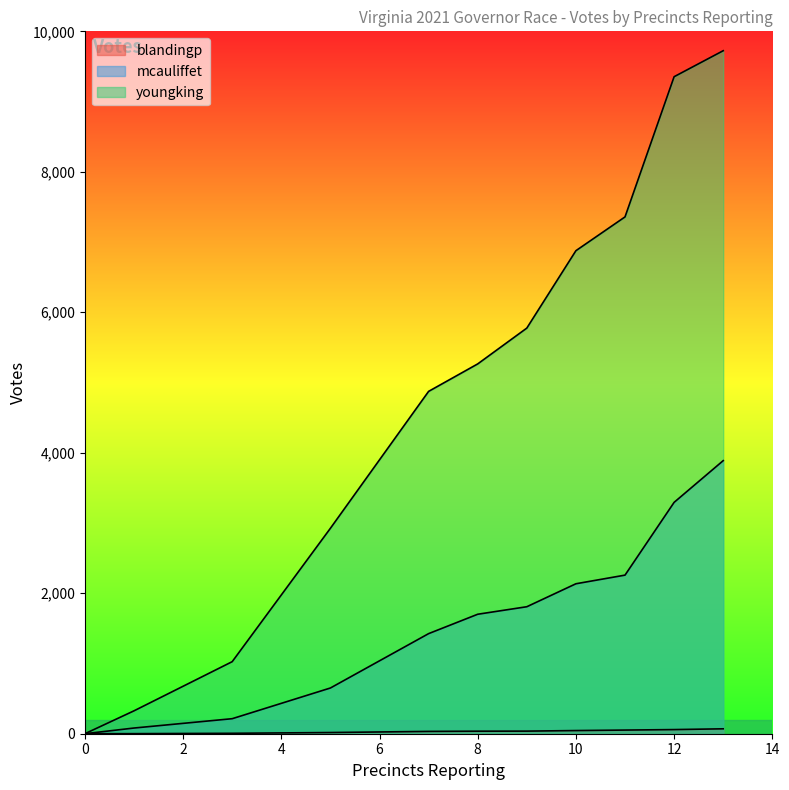

Reading right to left, list all the values displayed in this chart.

blandingp: 13=70	13=70	12=59	11=52	10=45	9=37	8=36	7=33	5=17	3=6	1=1	0=0	0=0	0=0	0=0	0=0	0=0	0=0
mcauliffet: 13=3888	13=3888	12=3294	11=2258	10=2135	9=1808	8=1701	7=1425	5=651	3=214	1=81	0=0	0=0	0=0	0=0	0=0	0=0	0=0
youngking: 13=9724	13=9724	12=9354	11=7358	10=6877	9=5775	8=5265	7=4874	5=2925	3=1026	1=326	0=0	0=0	0=0	0=0	0=0	0=0	0=0